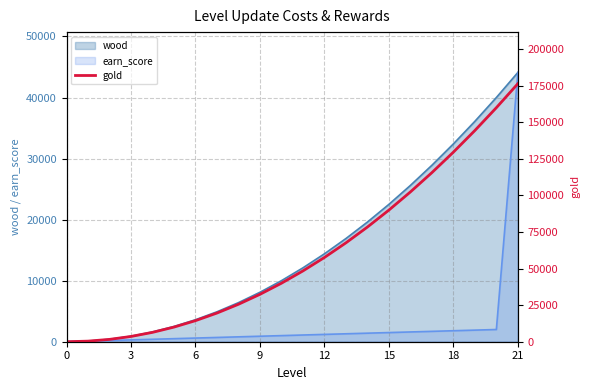

How many data points are above 48400?

10